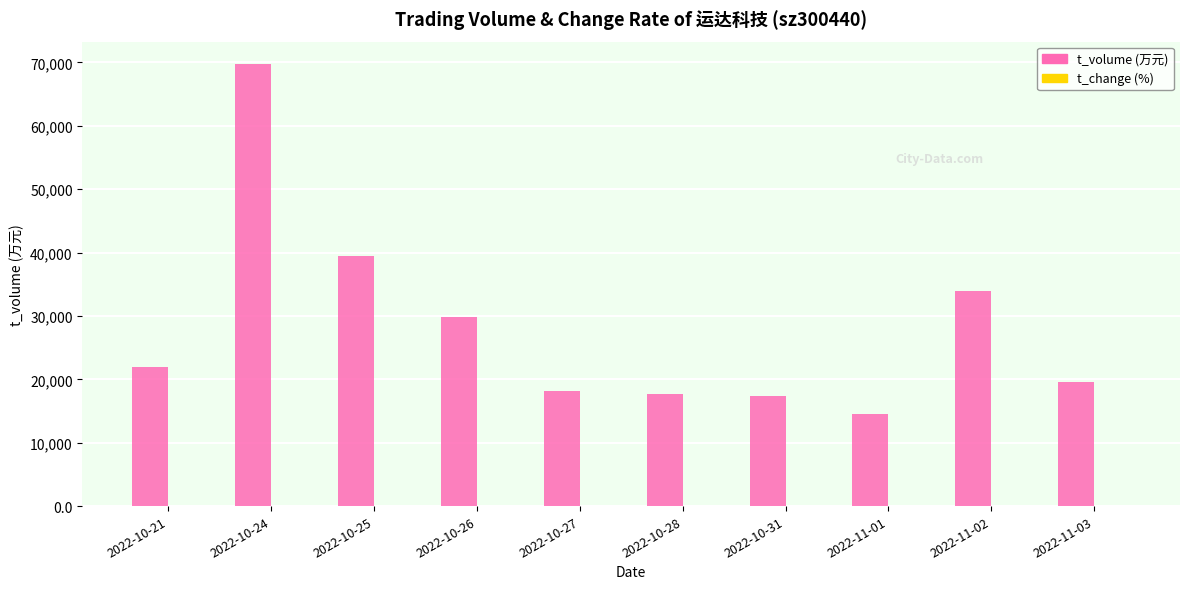

At which category is the sum across all series the highest?

2022-10-24